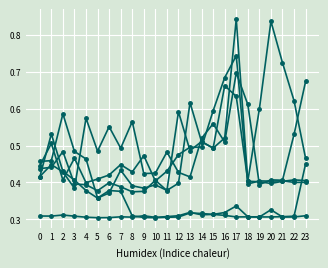

Is this an area chart (filled region under the line)?

No